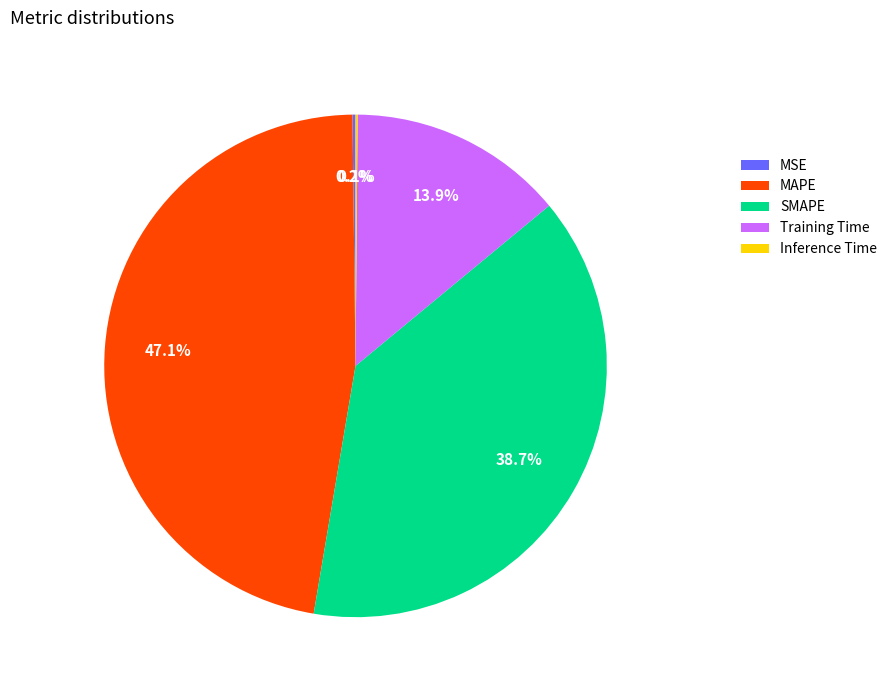

To the nearest percent, what is the difference between the largest and smallest slice percentages?

47%